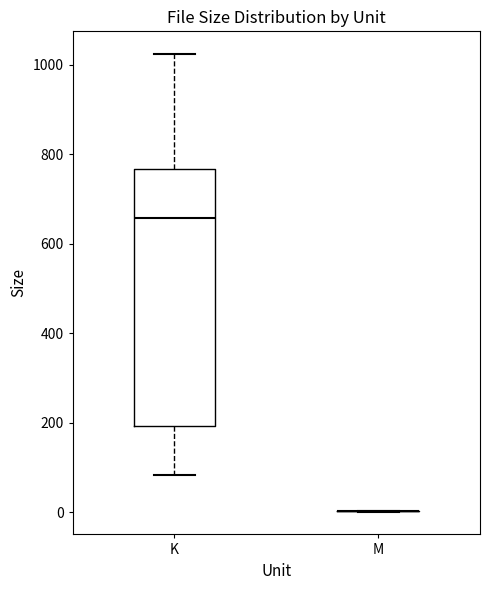

Reading left to right, read every box against the y-axis: the position of its median line, the range the box covers, and the ends of its whiskers. The values are not printed on the chart, so give them approximately, as read against the axis.

K: median 660, box 200 to 760, whiskers 80 to 1020
M: box collapsed to a line at 0, whiskers 0 to 0